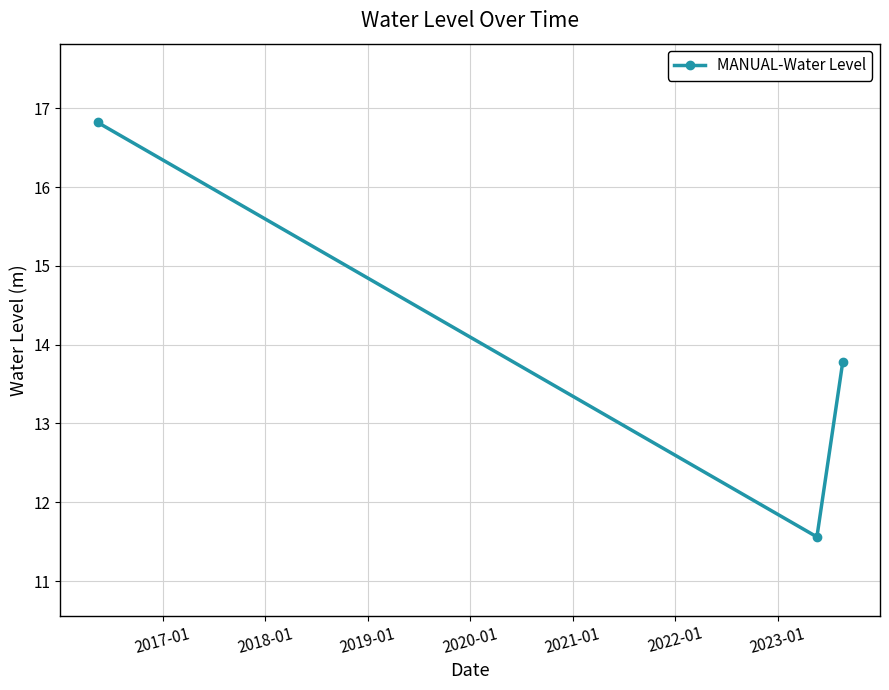

What is the greatest value displayed?

16.8